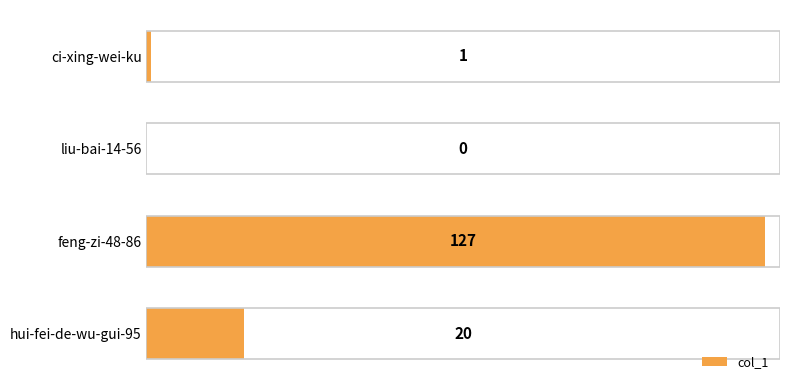

Reading top to bottom, transcribe all the data shown in this chart.

ci-xing-wei-ku=1	liu-bai-14-56=0	feng-zi-48-86=127	hui-fei-de-wu-gui-95=20